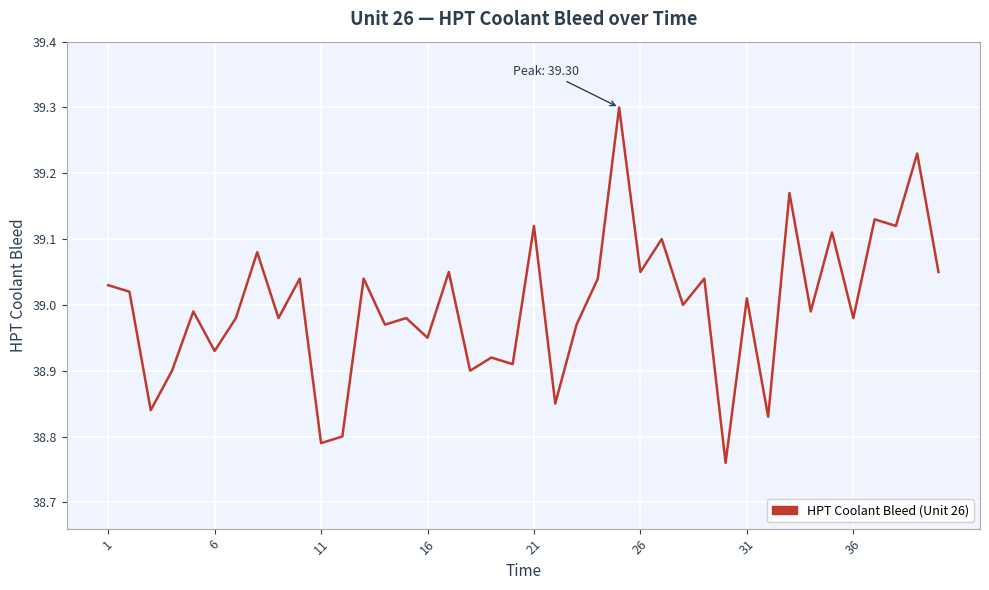

What is the difference between the maximum and minimum values?

0.5